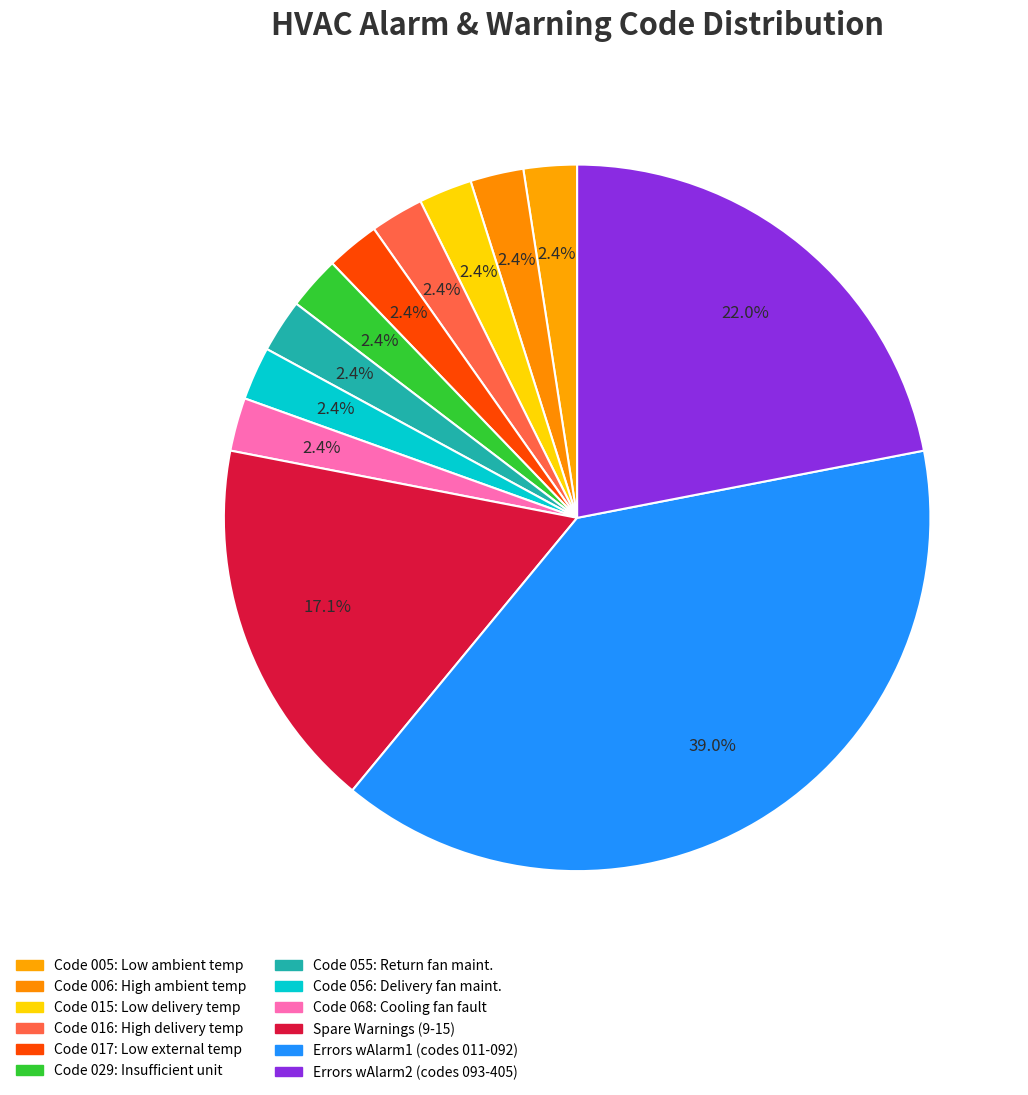

How many slices are in this pie chart?

12